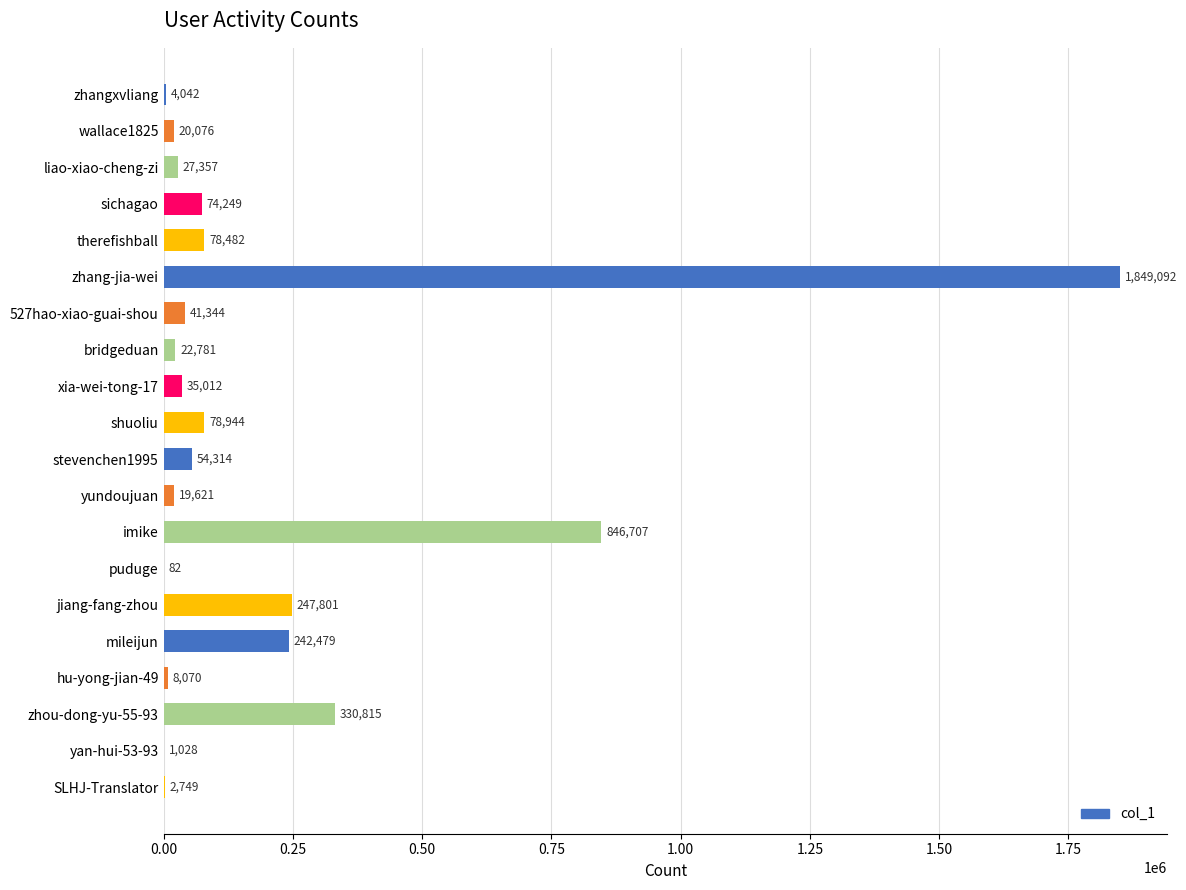

What is the sum of all values?

3985045